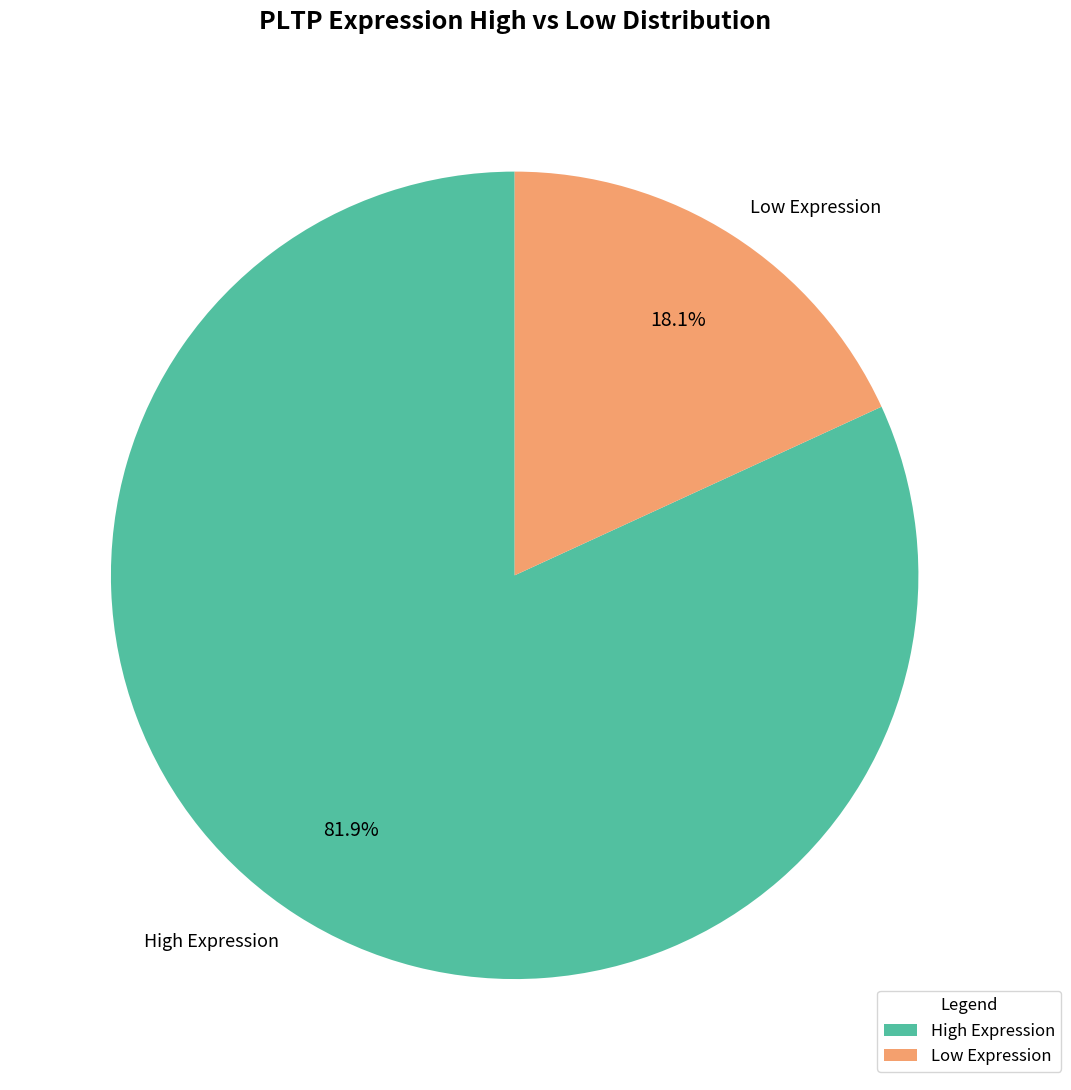

Approximately how many times larger is the value at High Expression compared to Low Expression?

4.5